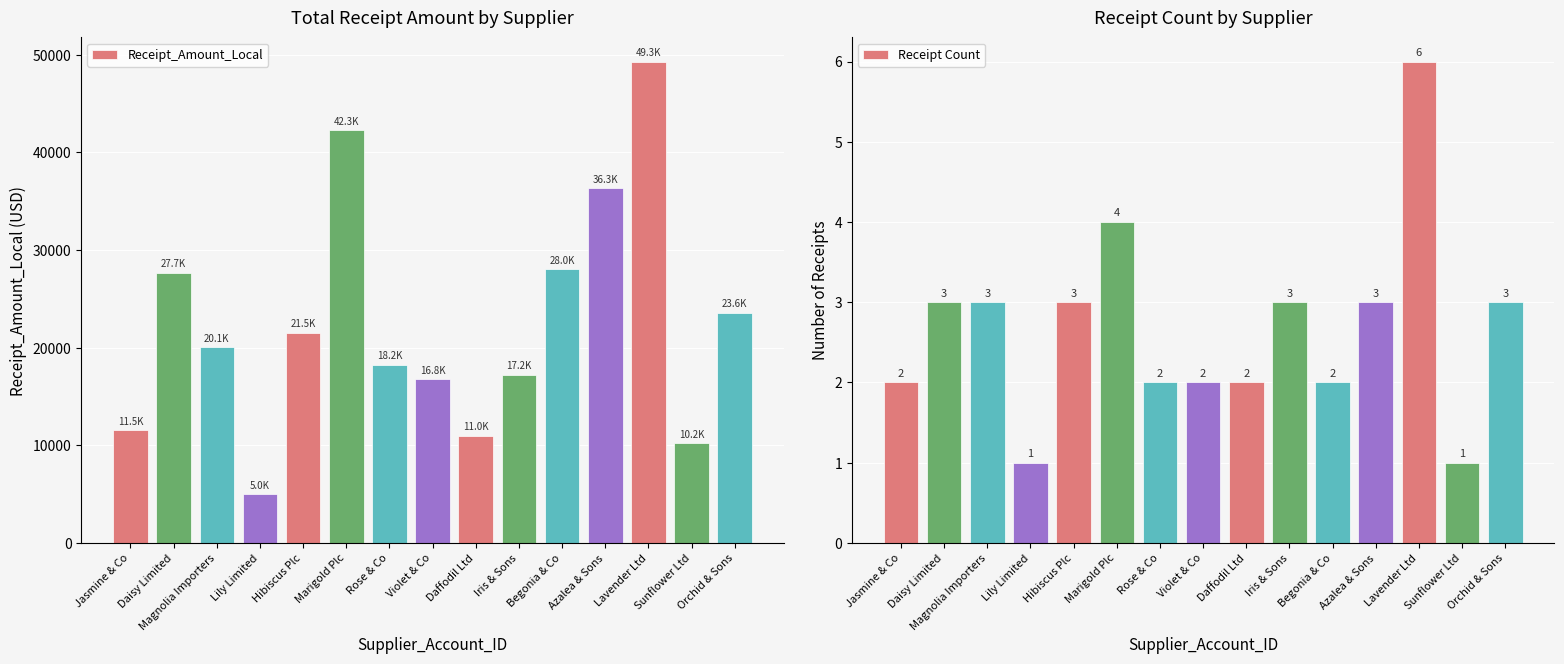

Which series changed the most between Hibiscus Plc and Iris & Sons?

Receipt_Amount_Local